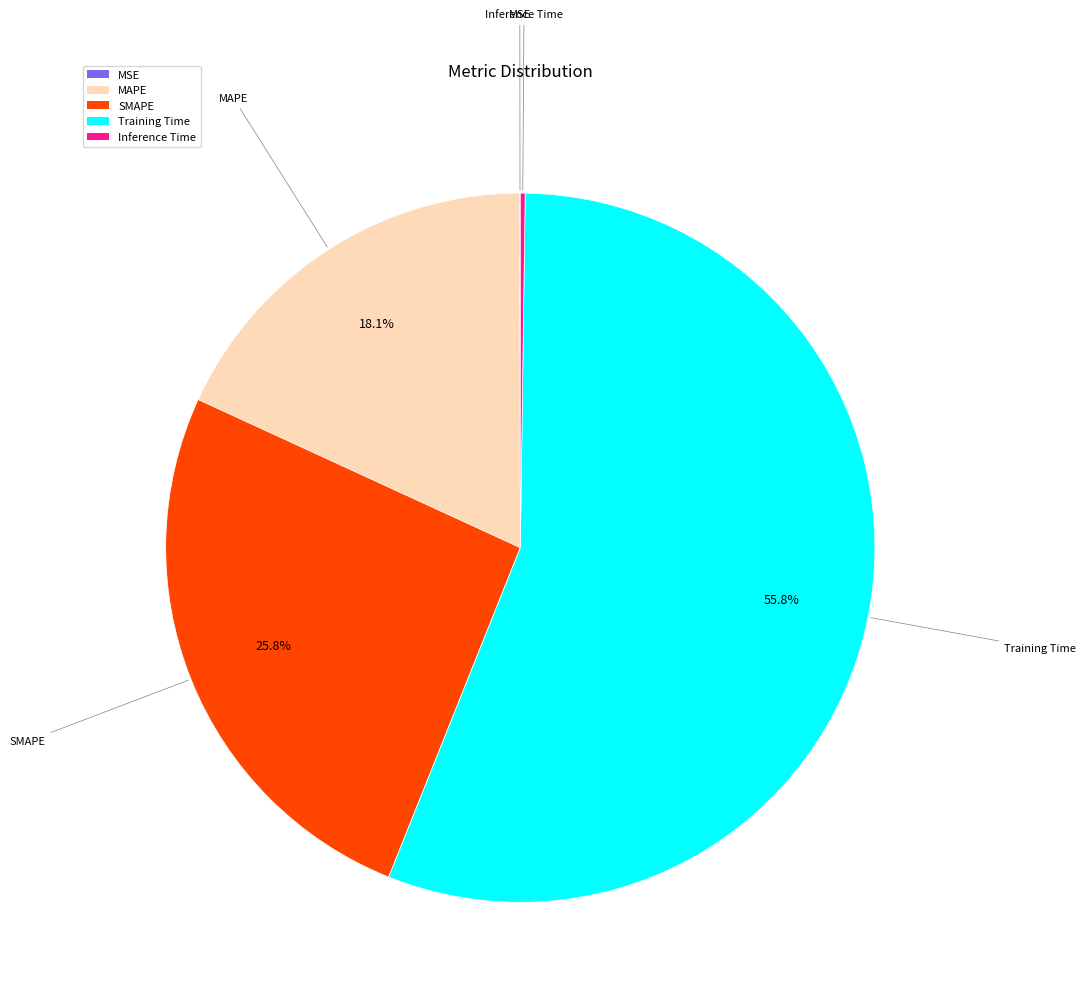

To the nearest percent, what is the average slice percentage?

20%